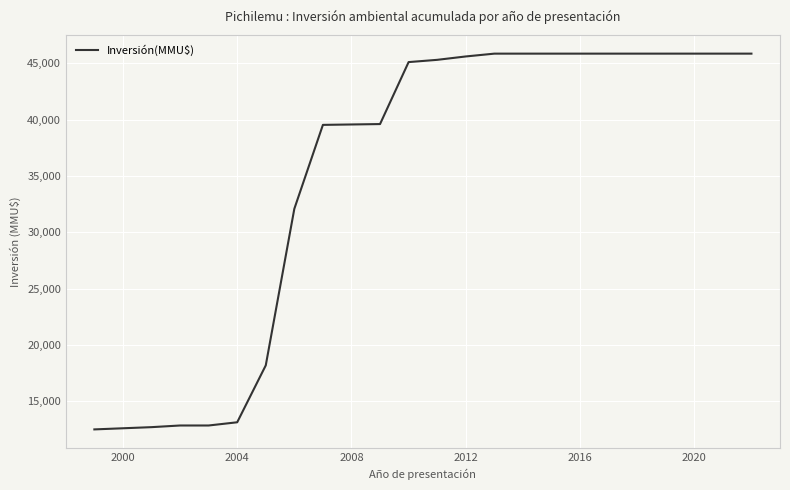

What is the difference between the maximum and minimum values?

33348